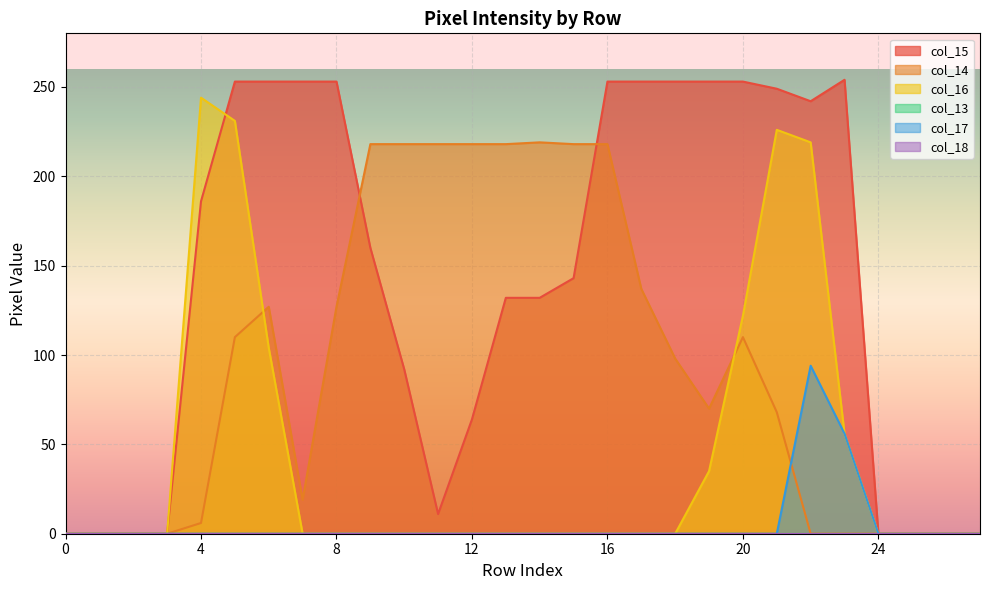

At which label is col_15 closest to 127?

13